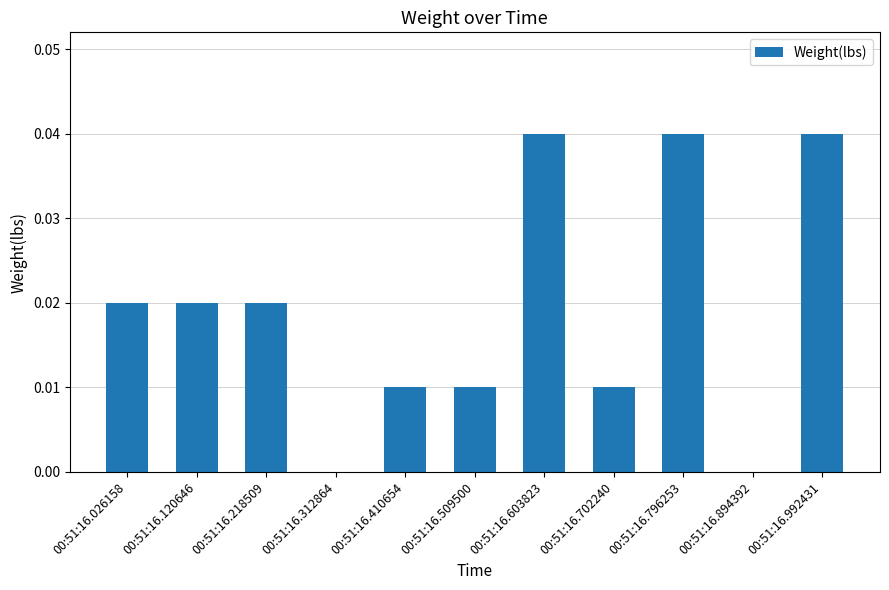

Which has a higher value, 00:51:16.894392 or 00:51:16.796253?

00:51:16.796253